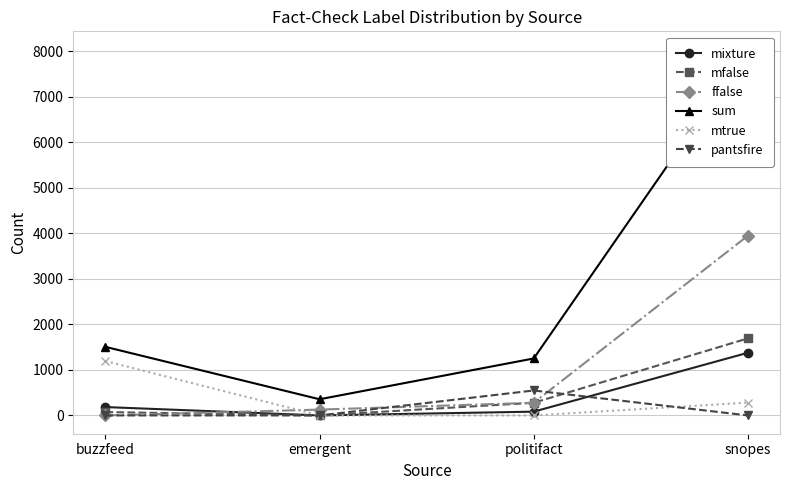

True or false: sum and mfalse intersect in this chart.

False